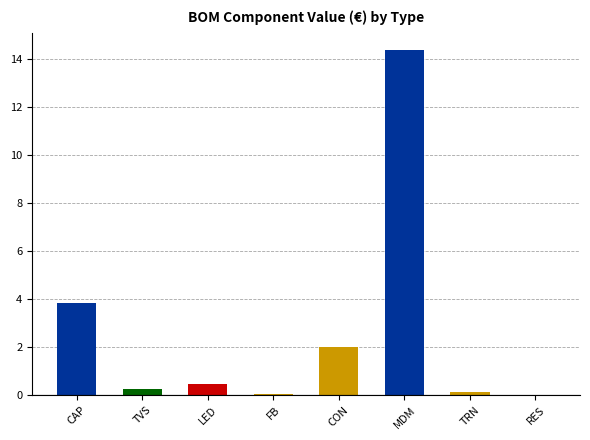

The chart shows a value of 19.5 at LEXI-R422-01B-00. True or false?

False